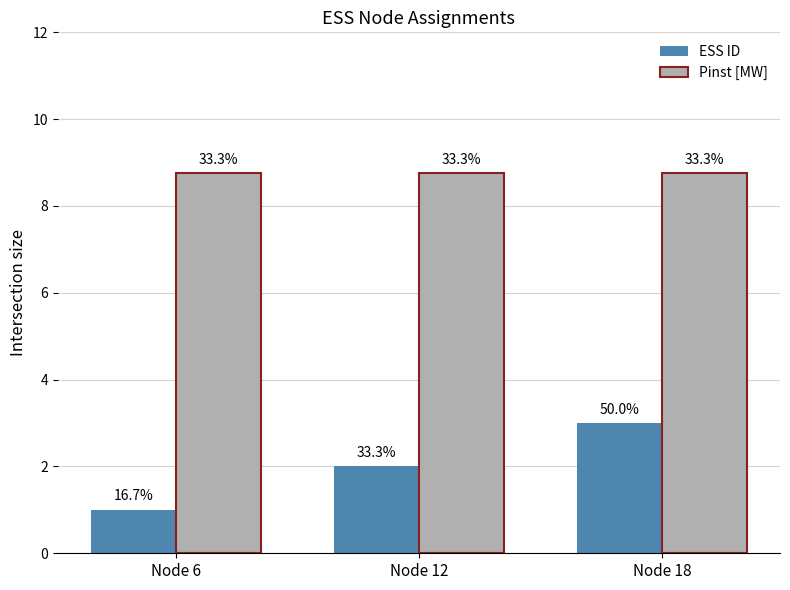

What is the value of the ESS ID bar at the 2nd from the left?

2.0